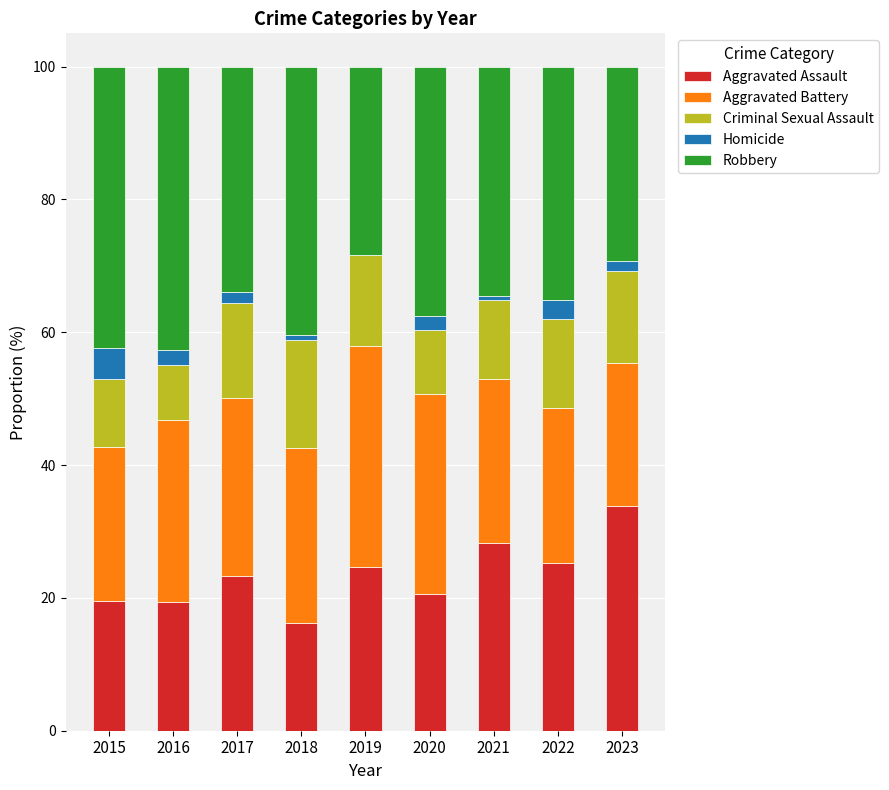

Which category has the highest value in the Aggravated Assault series?

2023